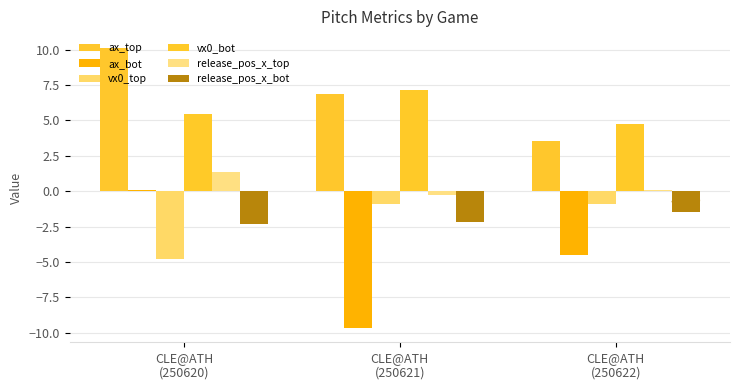

What is the total value across all series at CLE@ATH
(250622)?

1.6